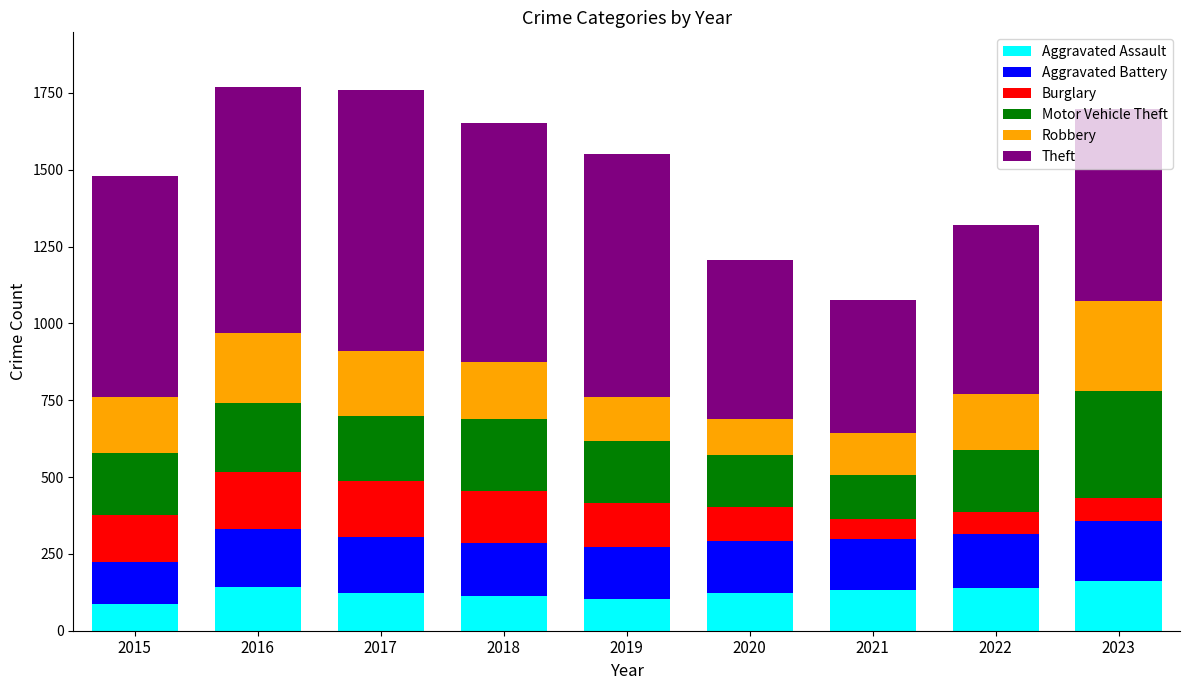

What is the highest value of the Aggravated Assault series?

161